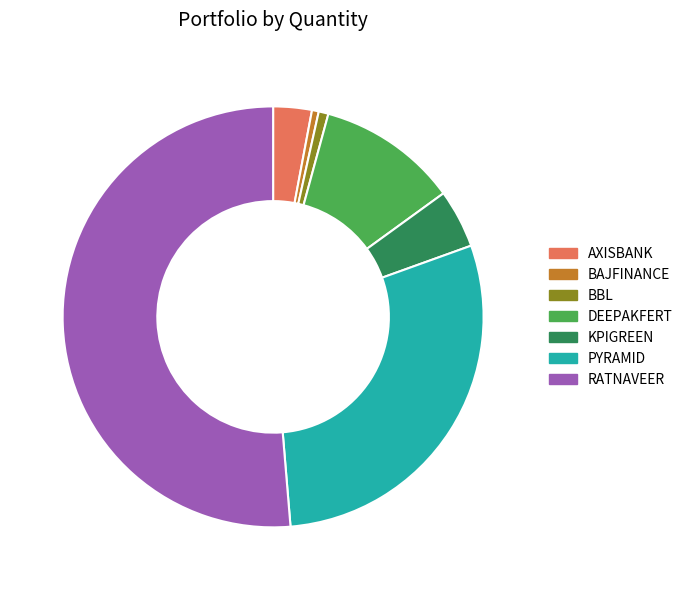

Count the number of slices in the pie.

7